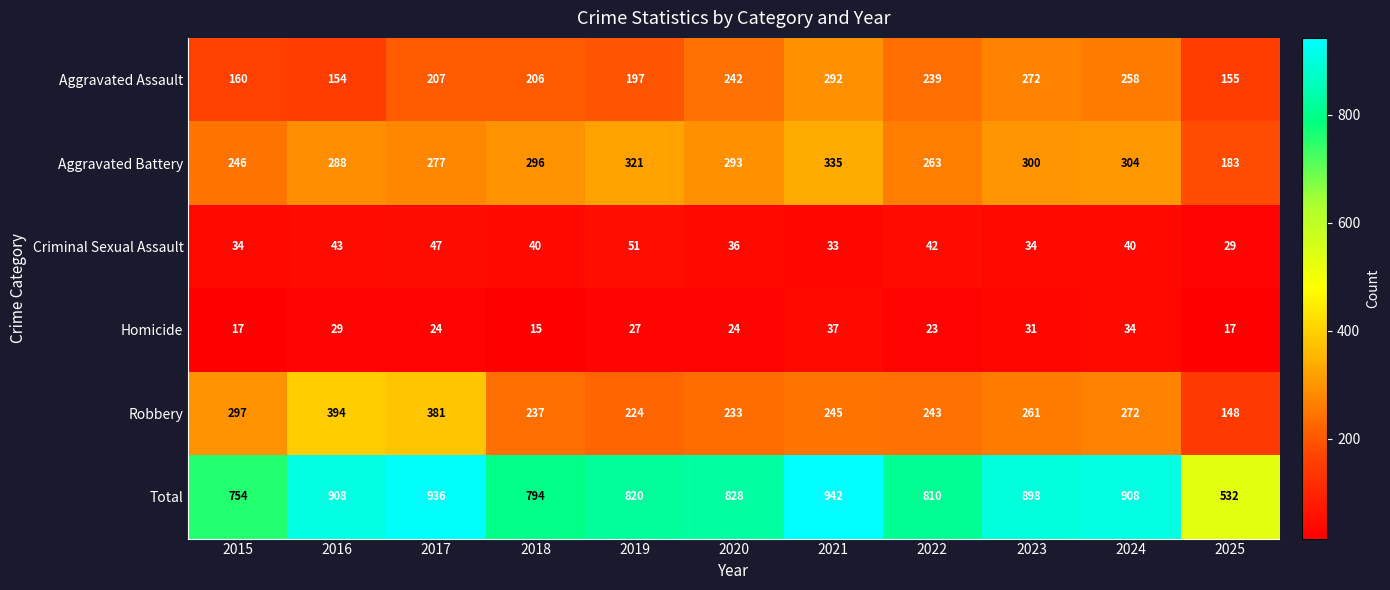

What is the average value of the Homicide series?

25